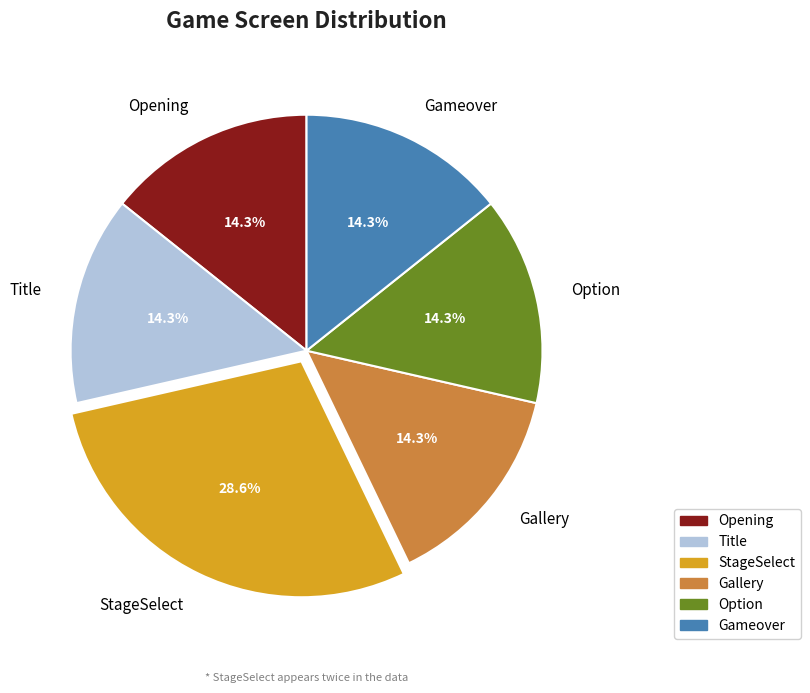

Which slice is the largest?

StageSelect